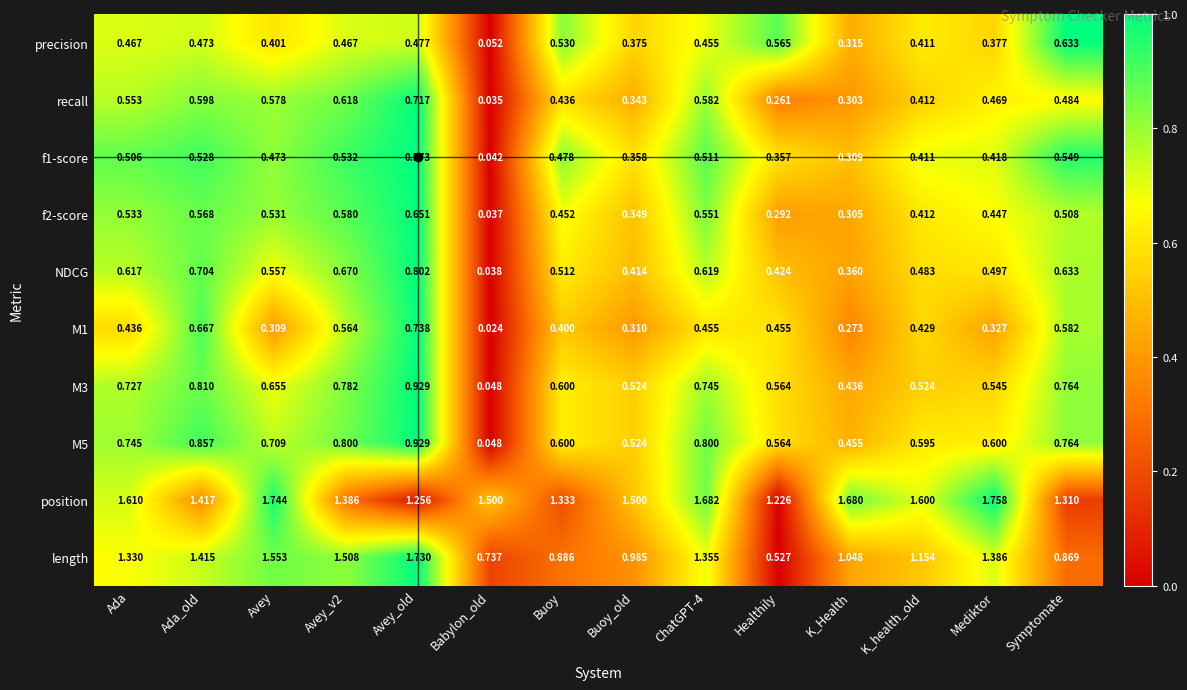

At which label is M5 closest to 0?

Babylon_old